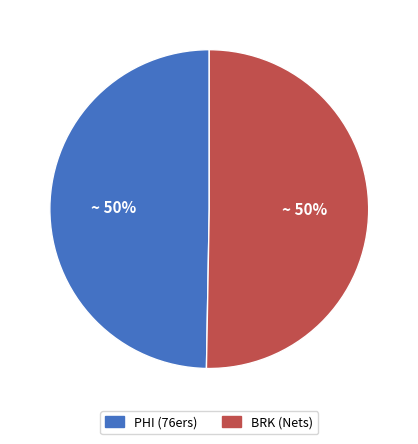

Is it true that PHI (76ers) is 60% of the pie?

False